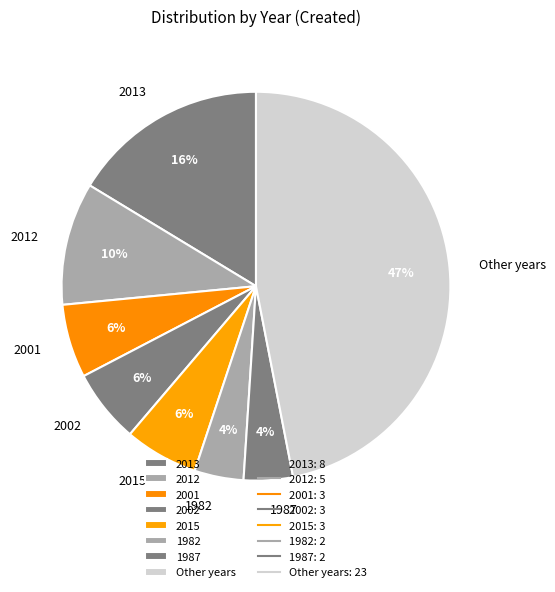

To the nearest percent, what is the difference between the largest and smallest slice percentages?

43%